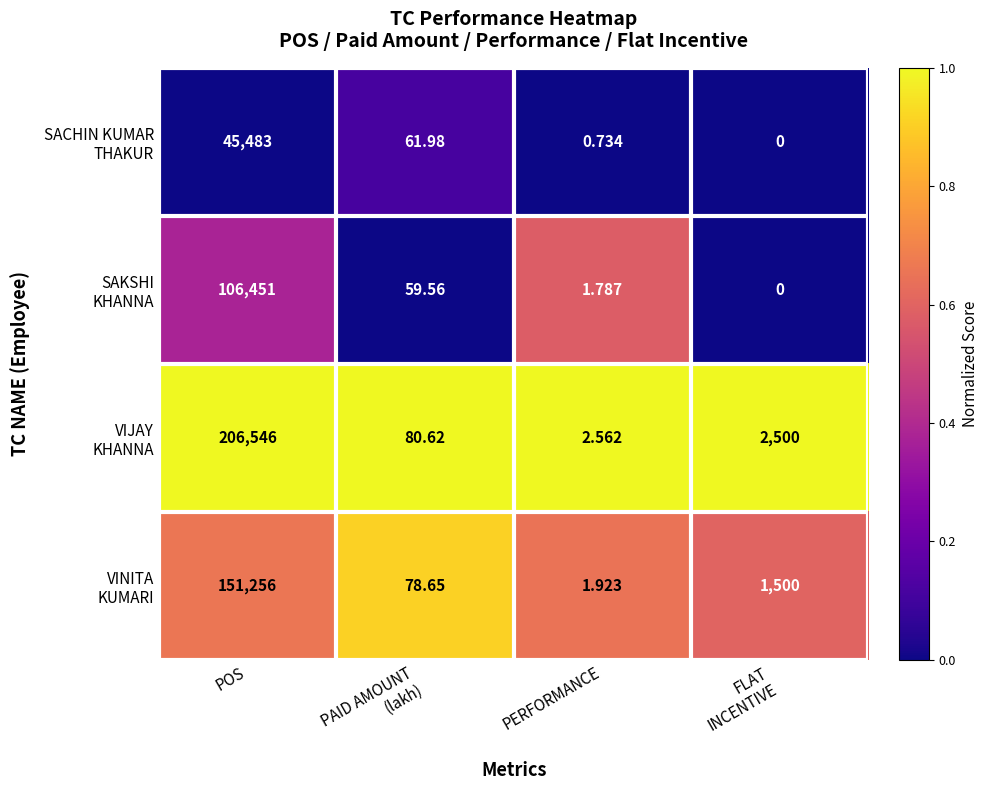

Which category has the highest value across all series?

POS